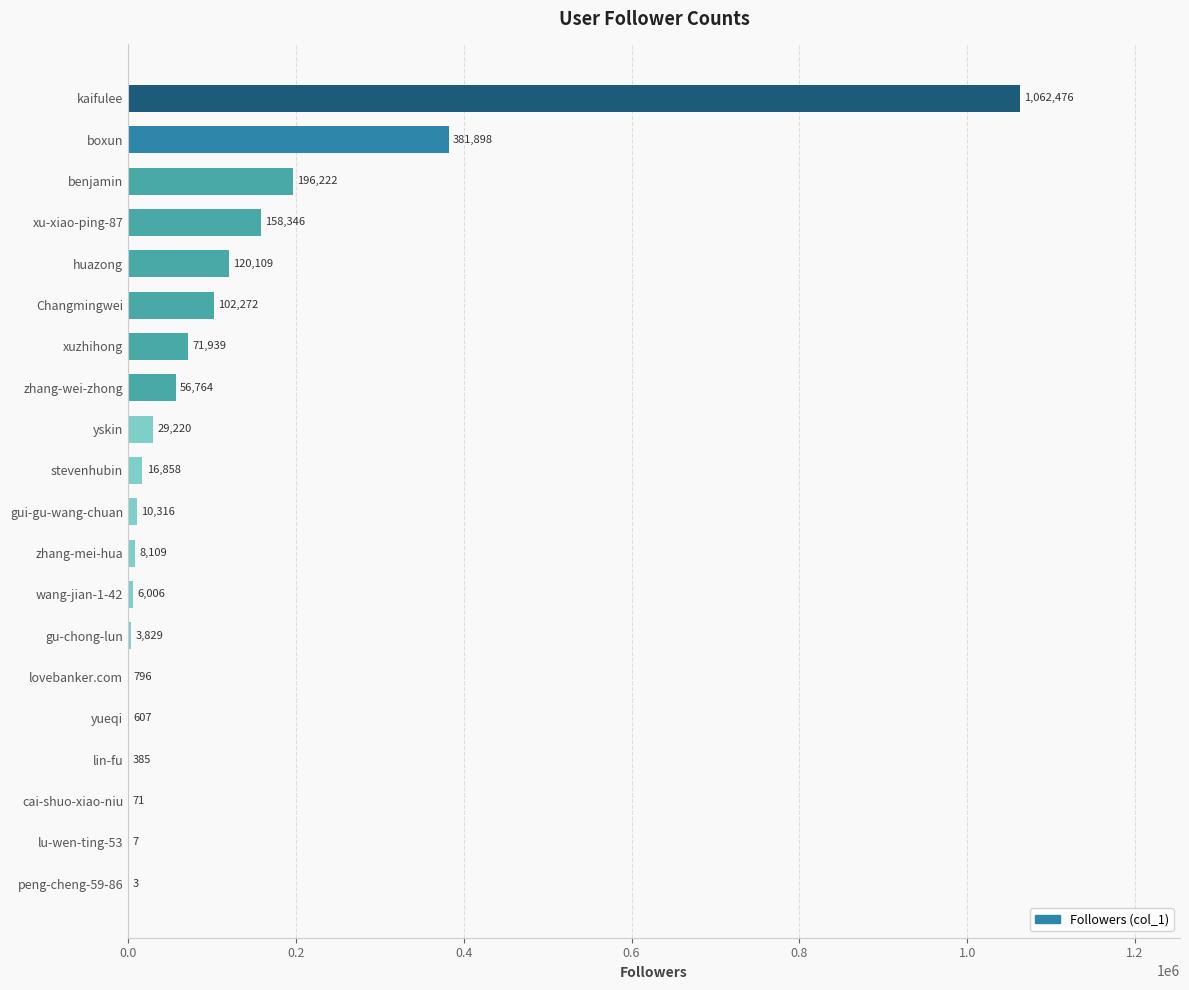

What is the change in value from zhang-mei-hua to yueqi?

-7502